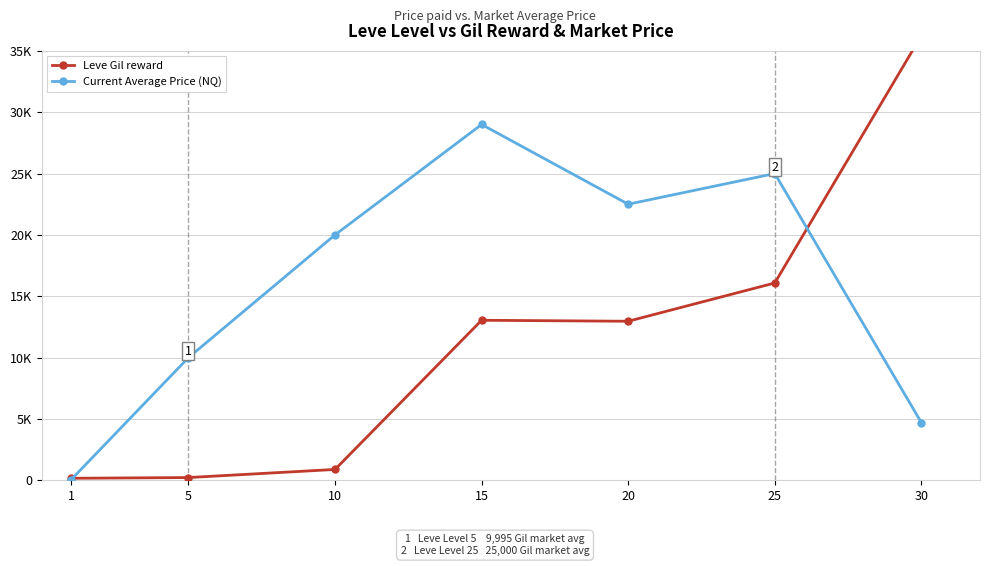

Between which two adjacent categories do Current Average Price (NQ) and Leve Gil reward first intersect?

1 and 5